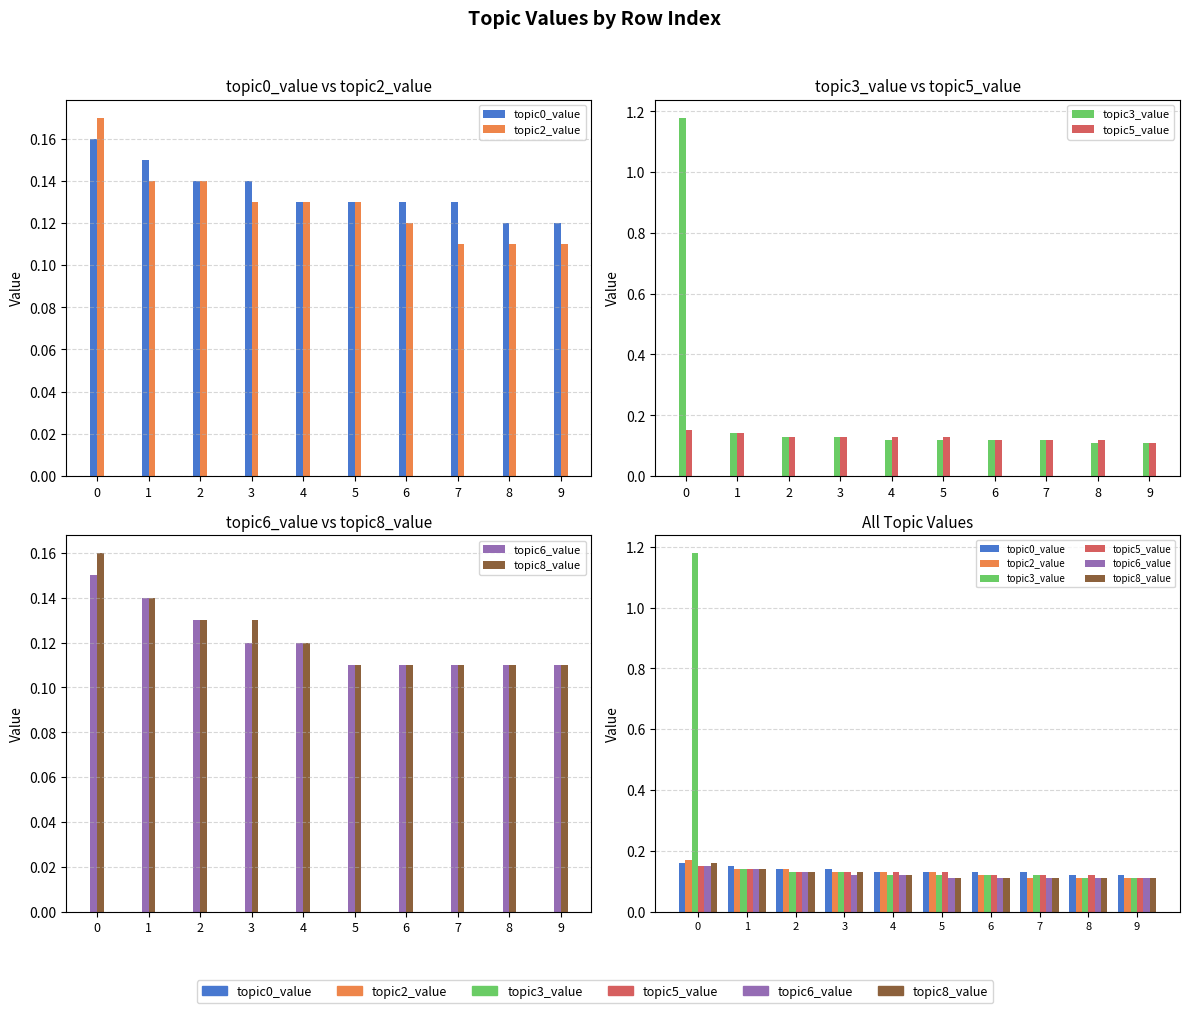

What are all the series names shown in the legend?

topic0_value, topic2_value, topic3_value, topic5_value, topic6_value, topic8_value